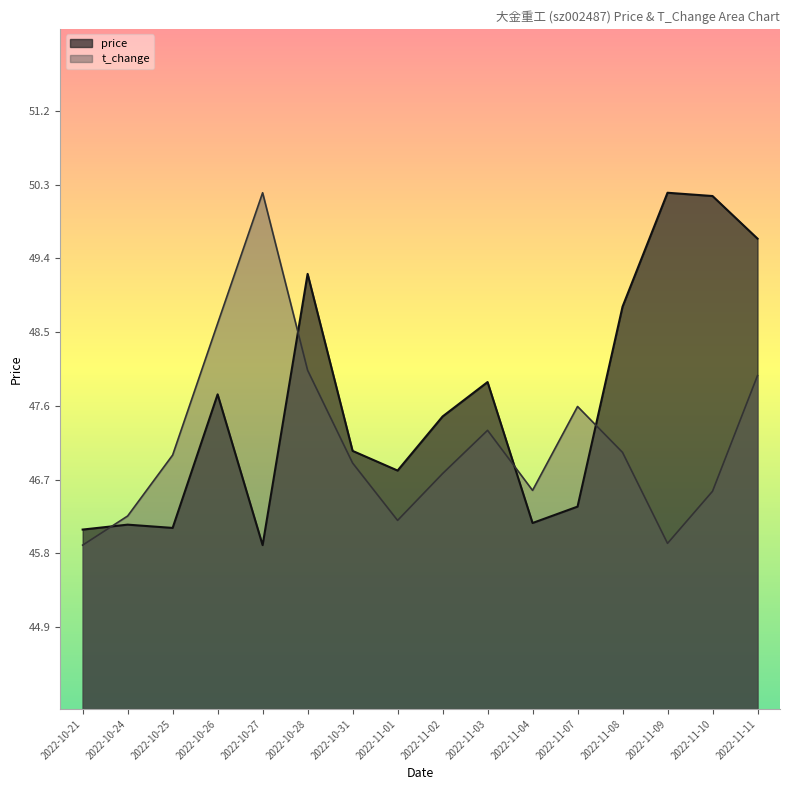

How many intersections are there between t_change and price?

4